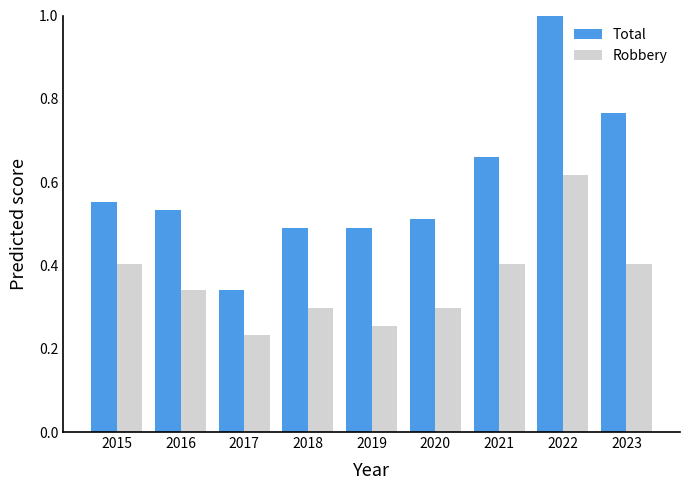

What is the sum of the Total values at 2022 and 2019?

1.5